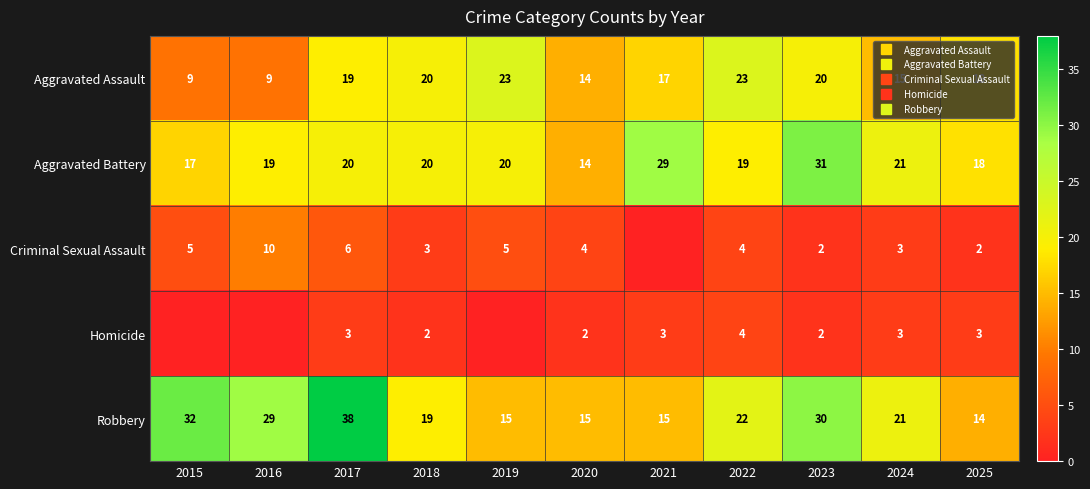

True or false: Robbery has a value of 24 at 2019.

False